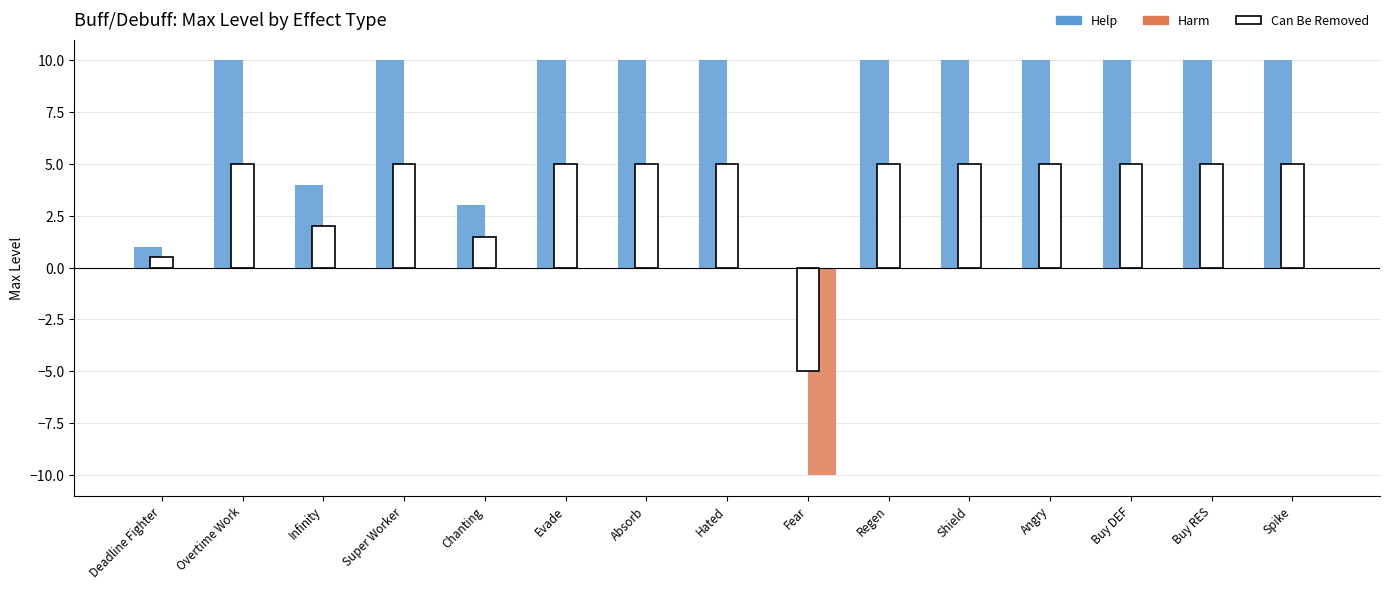

Between Spike and Buy RES, which is larger?

Spike